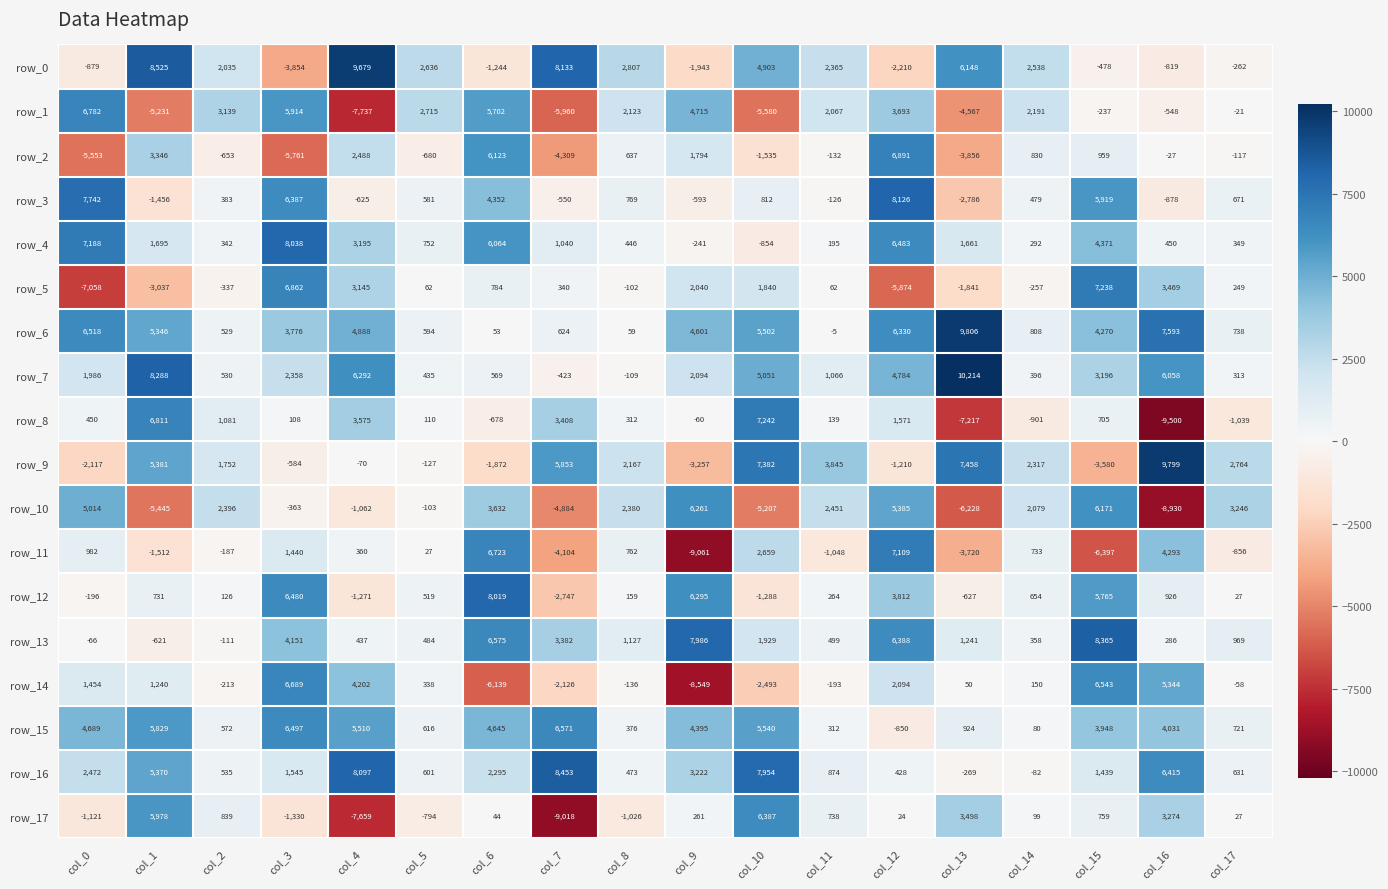

What is the total value across all series at col_2?

12758